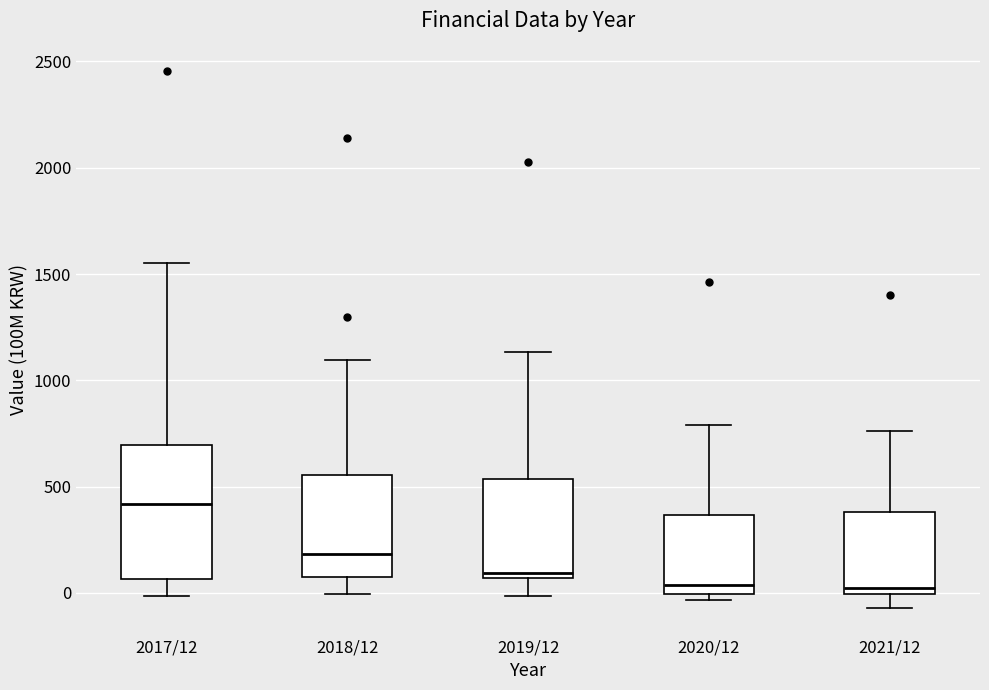

Comparing the boxes themselves (not the whiskers), which one is the tallest?

2017/12